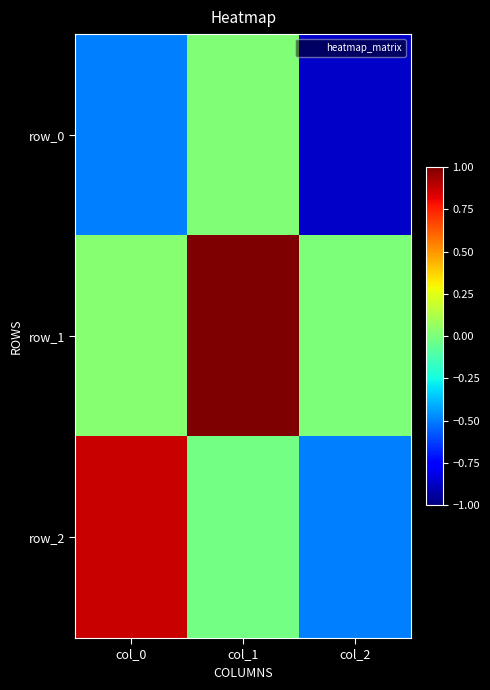

What is the maximum value shown in the chart?

1.0